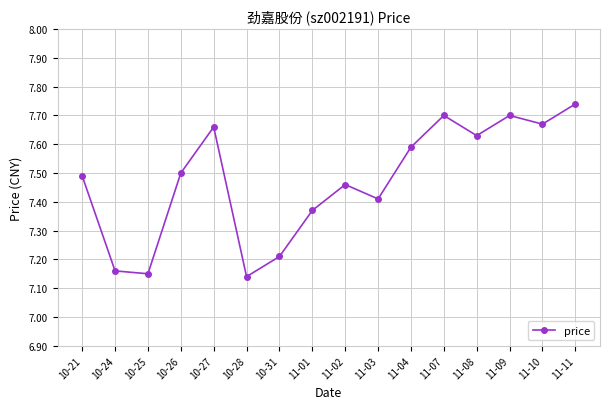

How many data points does each series have?

16